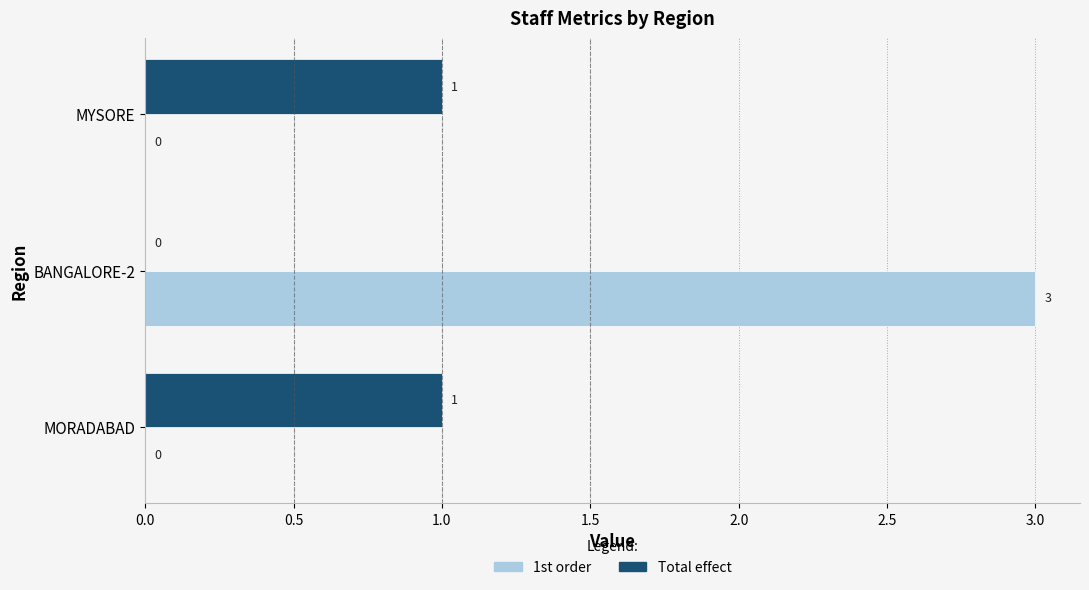

What is the maximum value for 1st order?

3